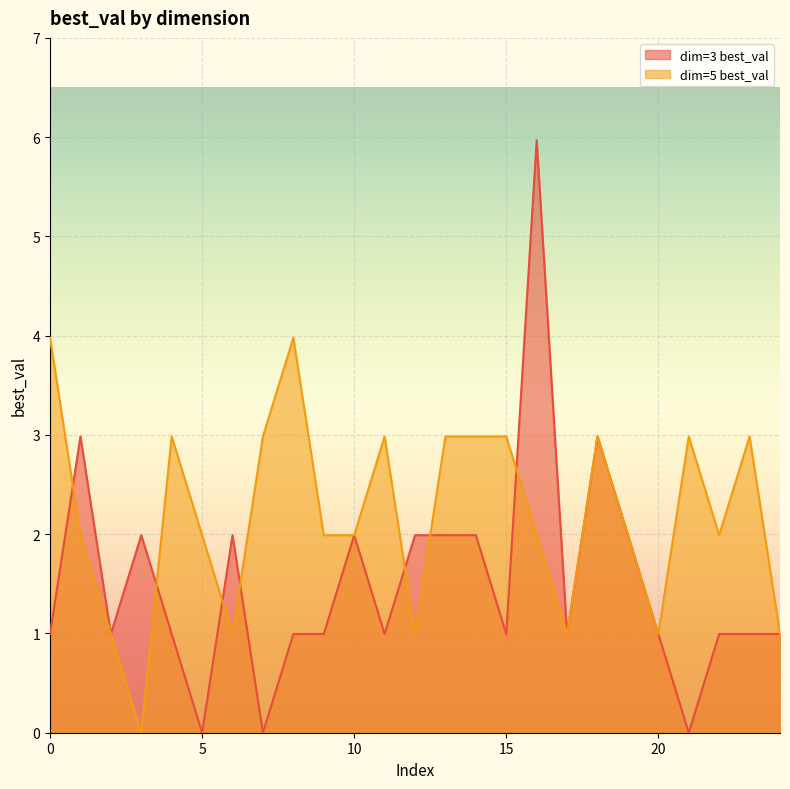

True or false: dim=3 best_val has more than 2 interior local peaks.

True